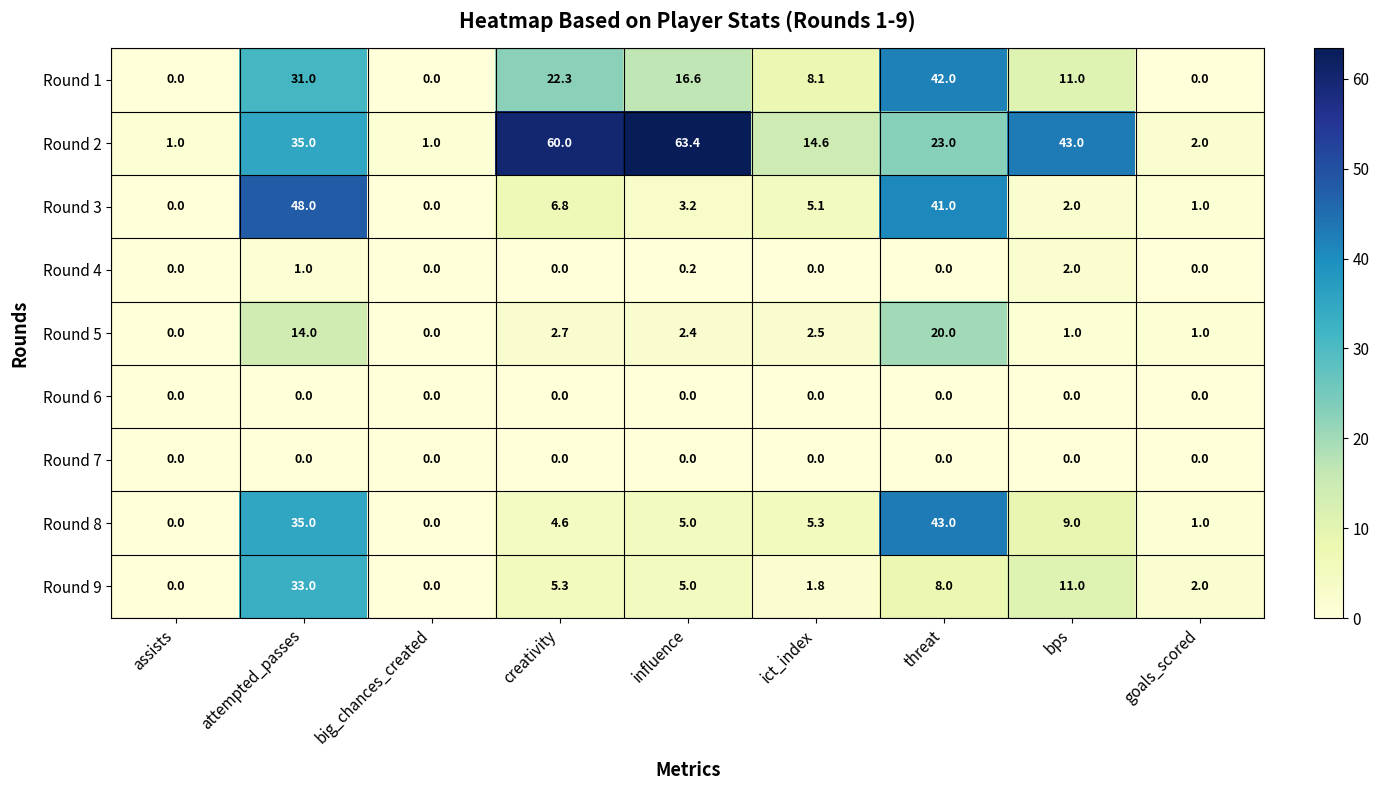

Which series has the largest range (max minus min)?

Round 2